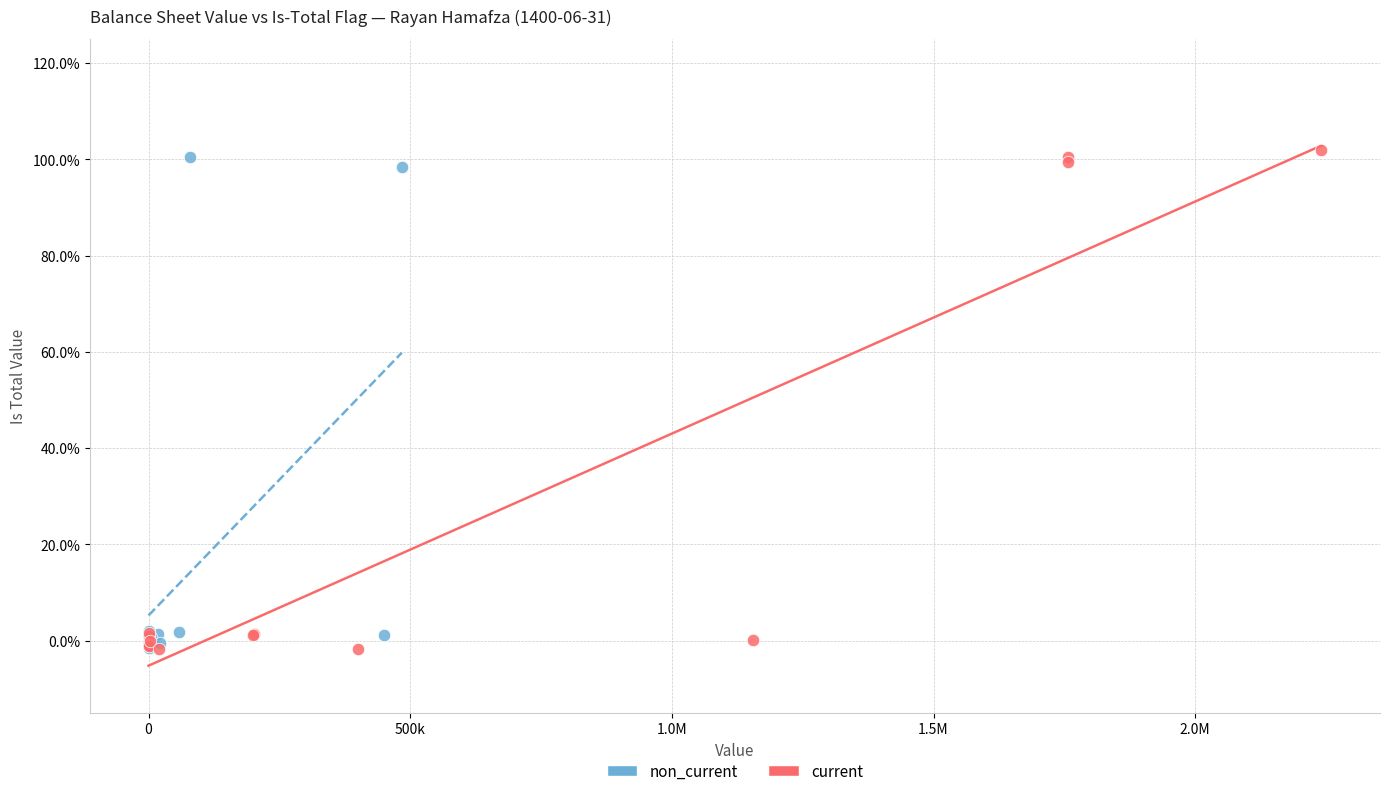

Which series contains the highest Y value?

current